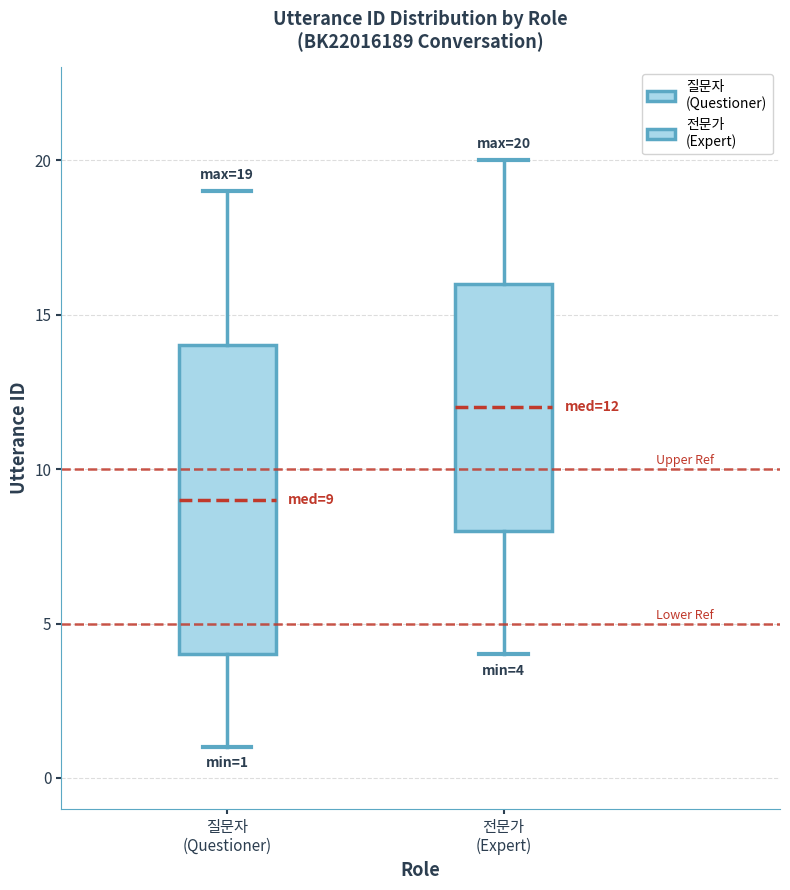

Comparing the boxes themselves (not the whiskers), which one is the tallest?

질문자 (Questioner)